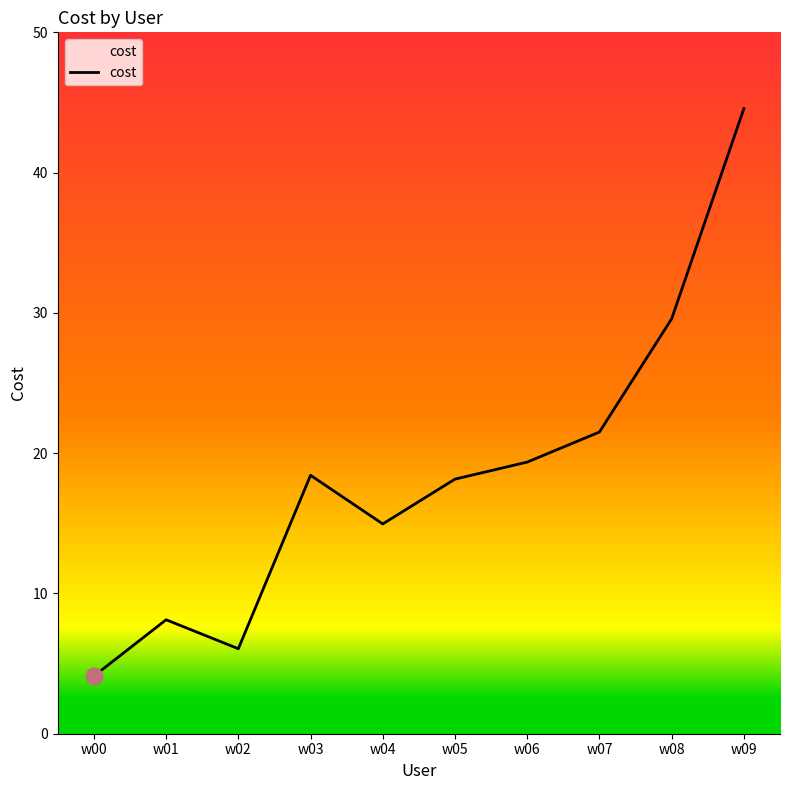

At which label does the data first exceed 18?

w03